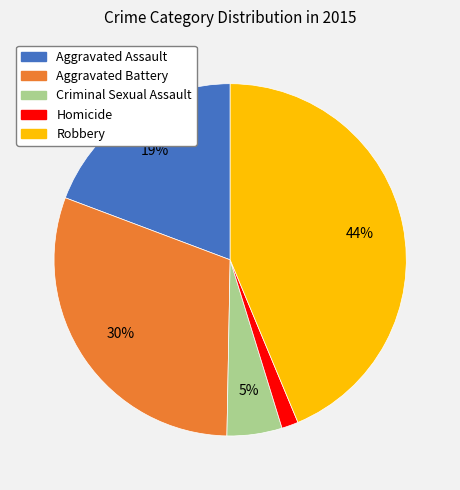

To the nearest percent, what is the difference between the largest and smallest slice percentages?

42%